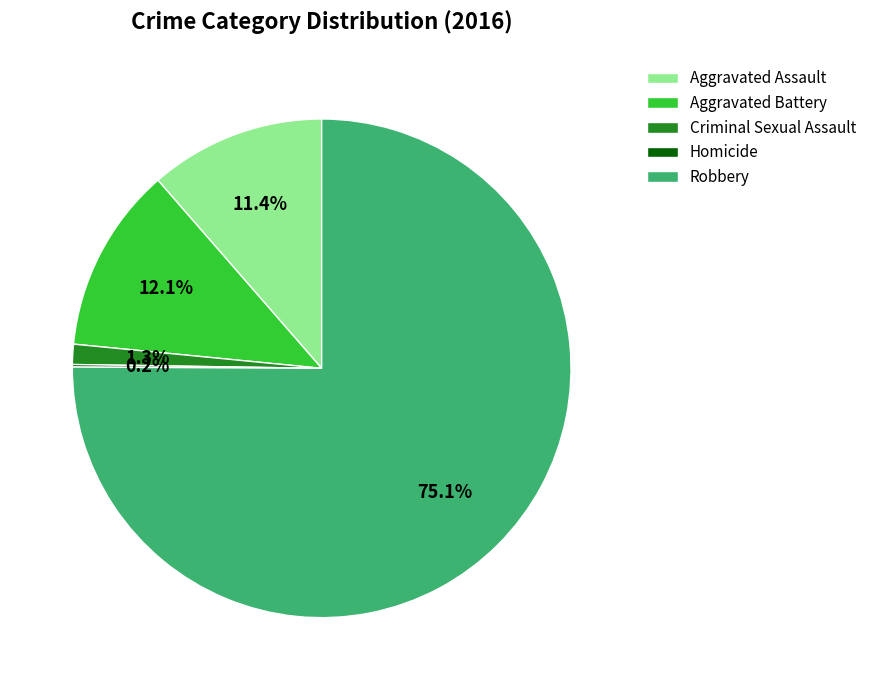

What is the largest slice in the pie chart?

Robbery